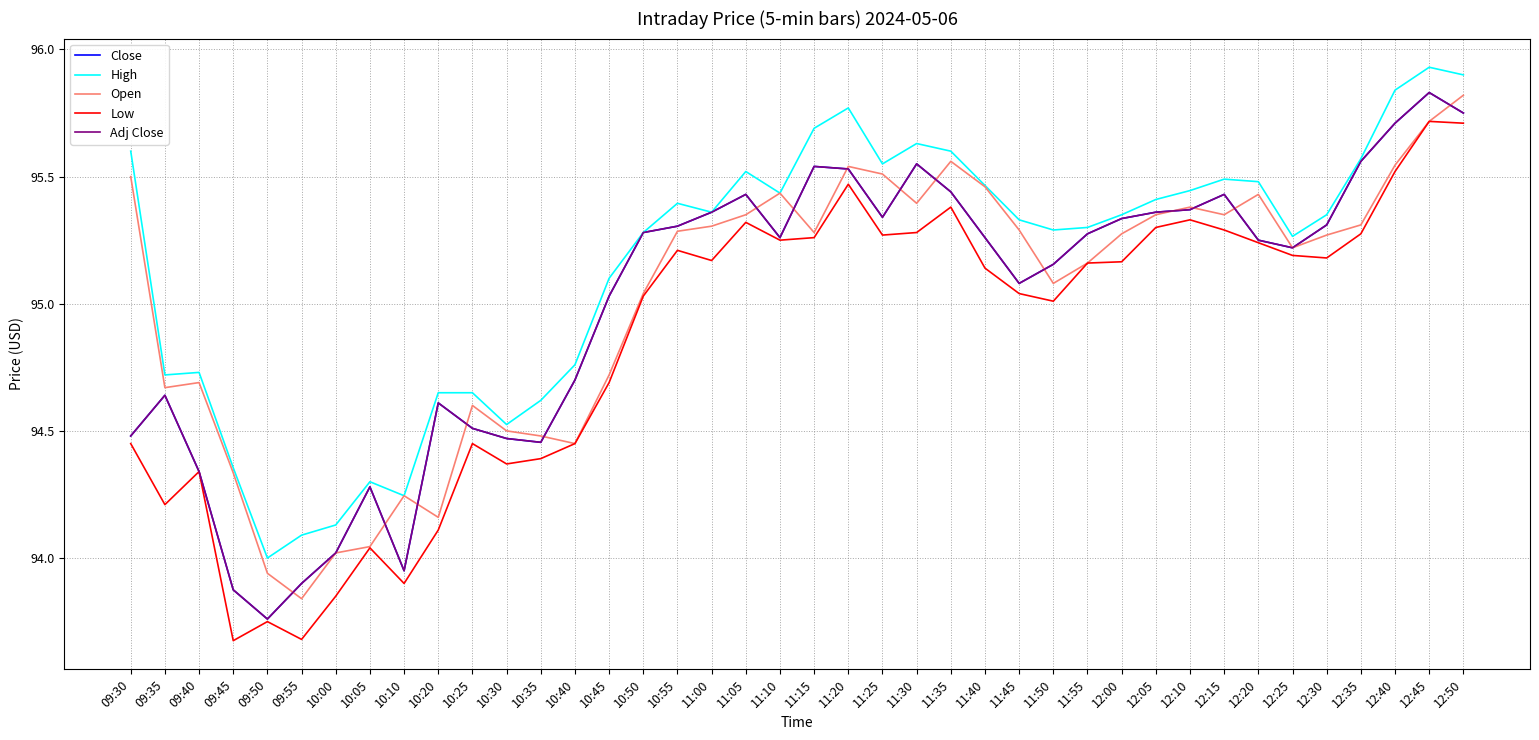

Does the chart have visible grid lines?

Yes